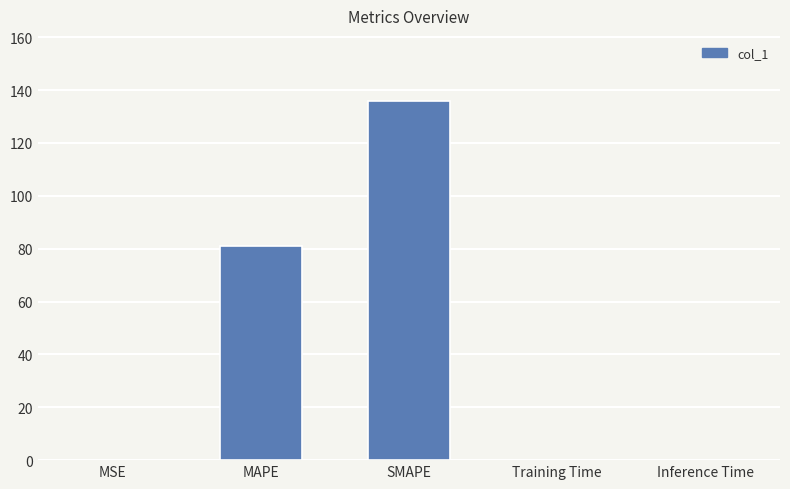

Which label corresponds to the largest value in the chart?

SMAPE